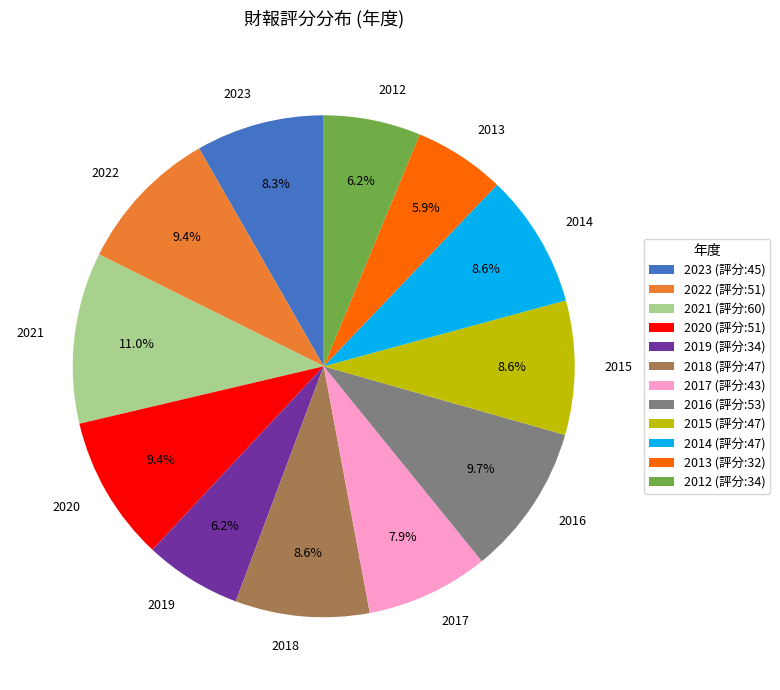

Which has a higher value, 2019 or 2014?

2014